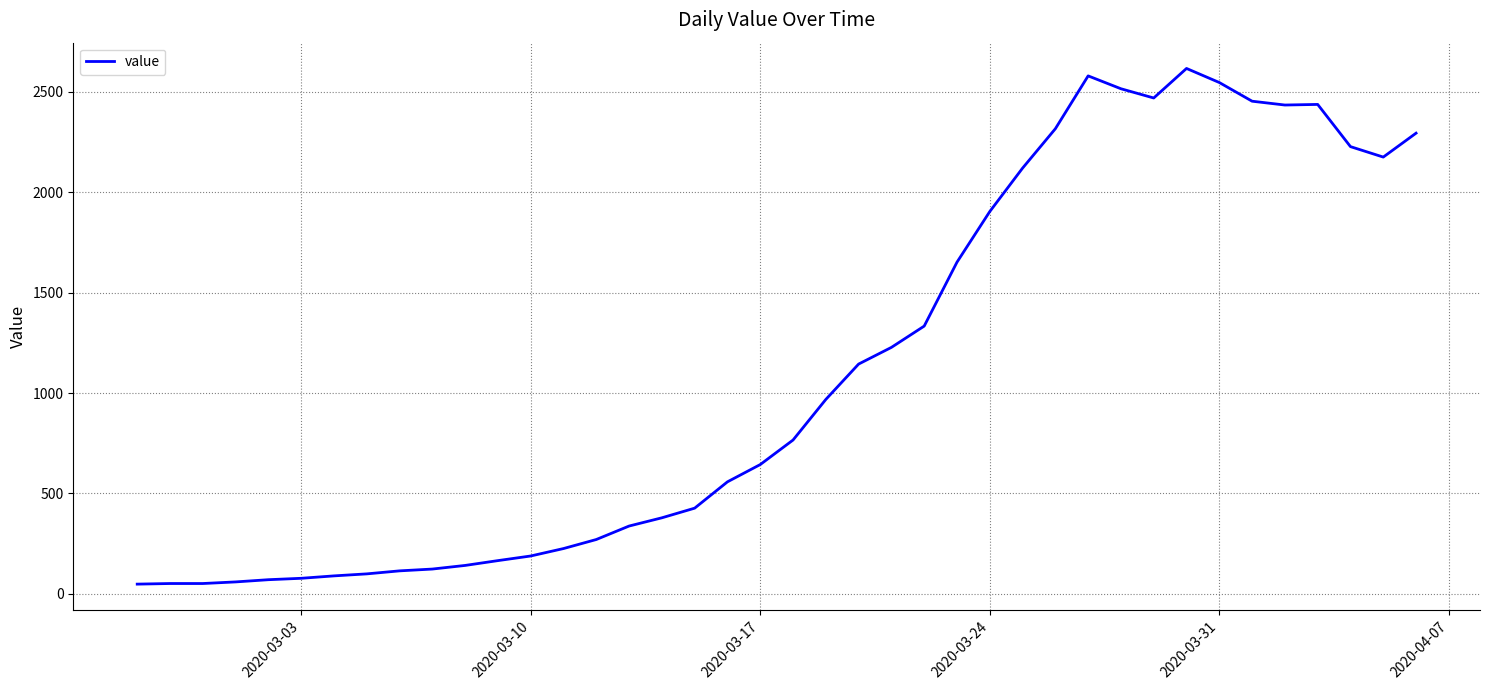

What is the maximum value shown in the chart?

2615